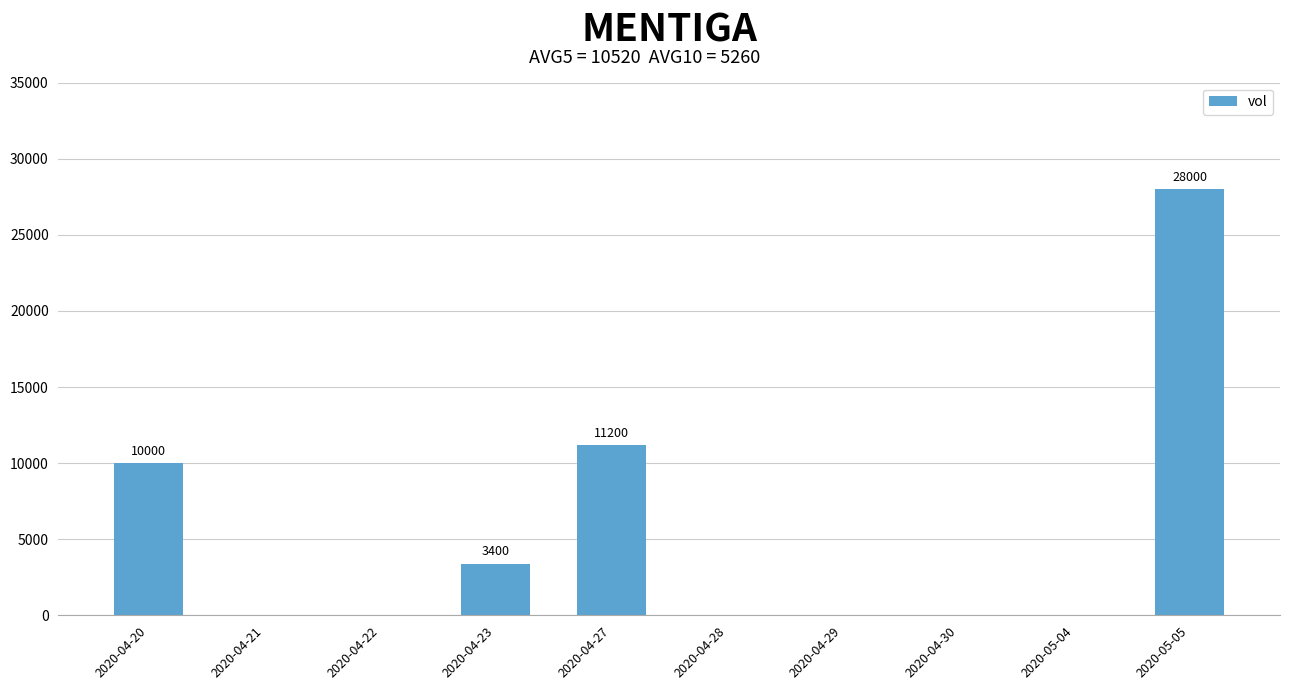

Are the bars grouped side by side (vs. stacked)?

No